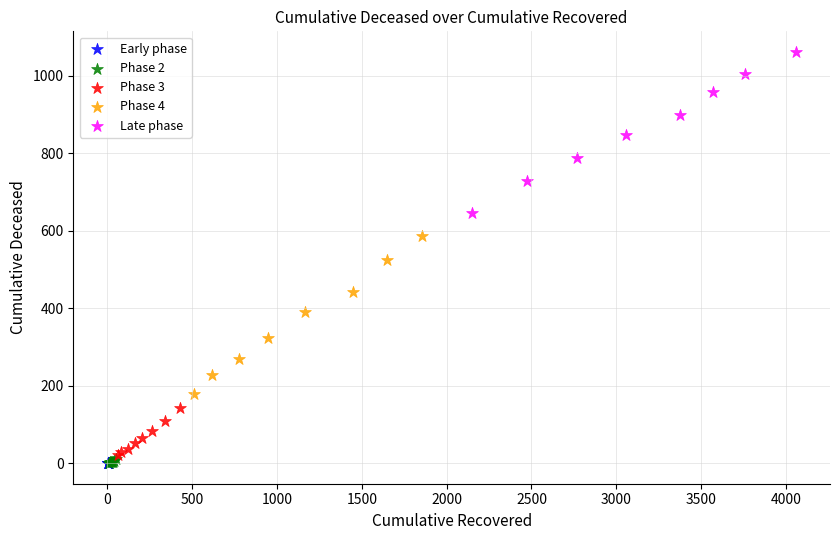

Which series contains the highest Y value?

Late phase